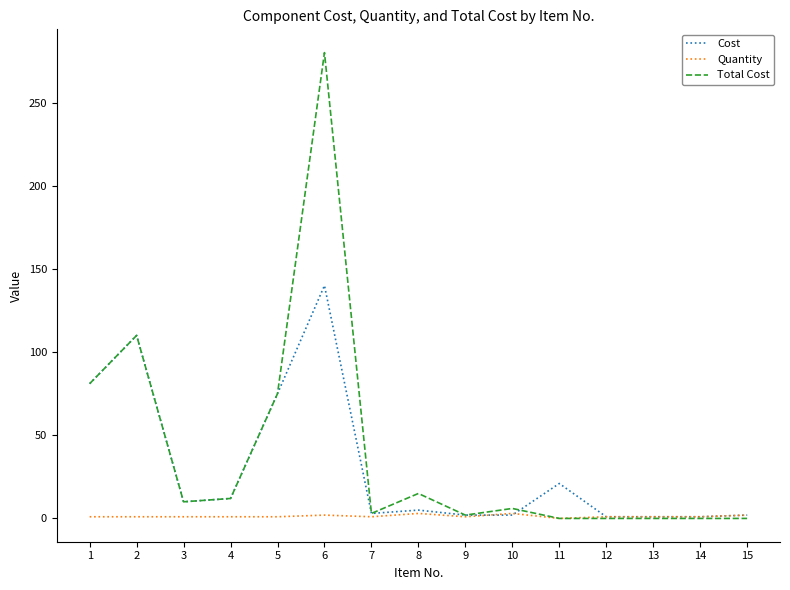

Rank the series by their maximum value, from highest to lowest.

Total Cost, Cost, Quantity